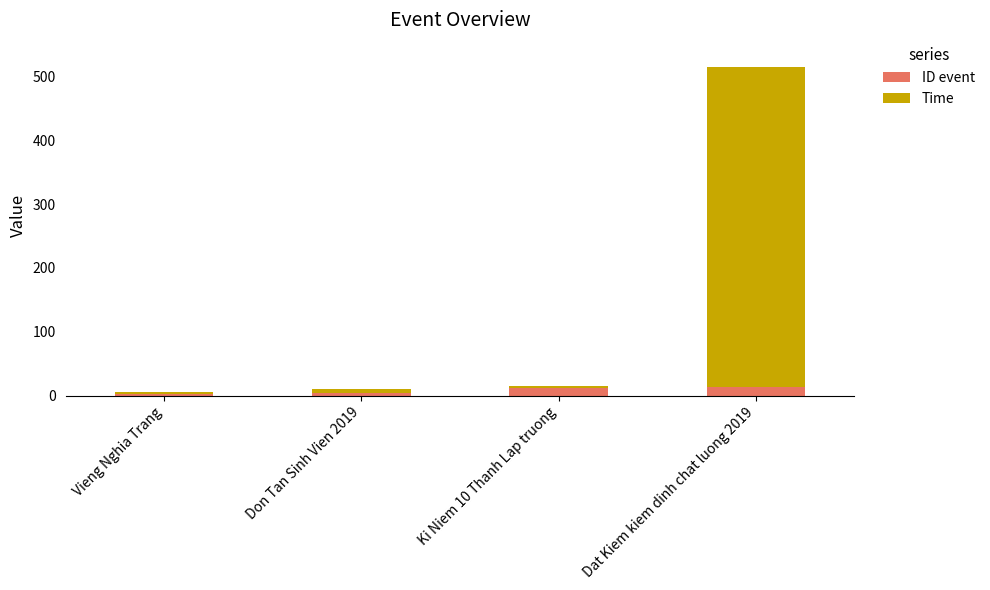

At which category is the sum across all series the highest?

Dat Kiem kiem dinh chat luong 2019